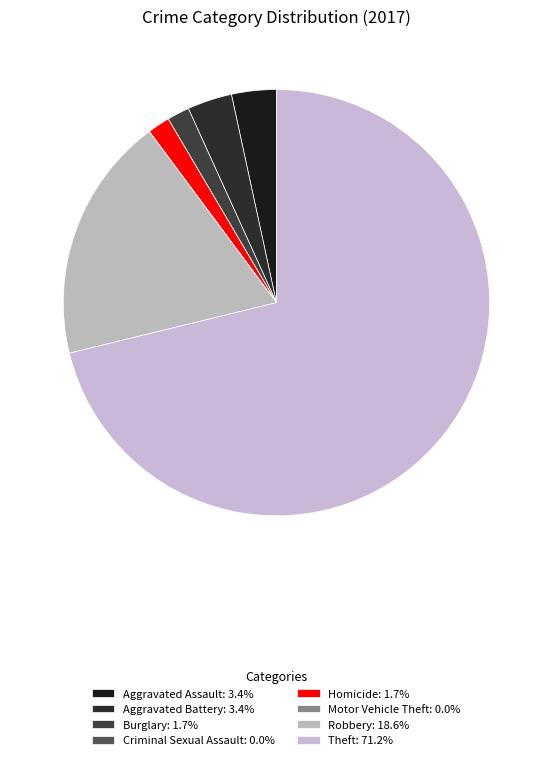

To the nearest percent, what is the difference between the largest and smallest slice percentages?

71%